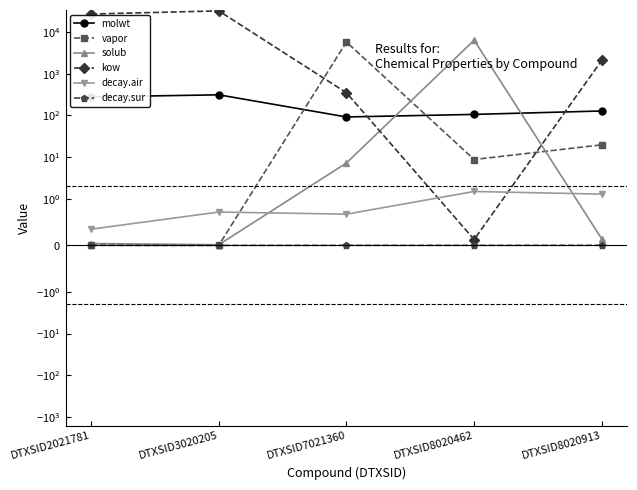

Rank the series by their maximum value, from highest to lowest.

kow, solub, vapor, molwt, decay.air, decay.sur